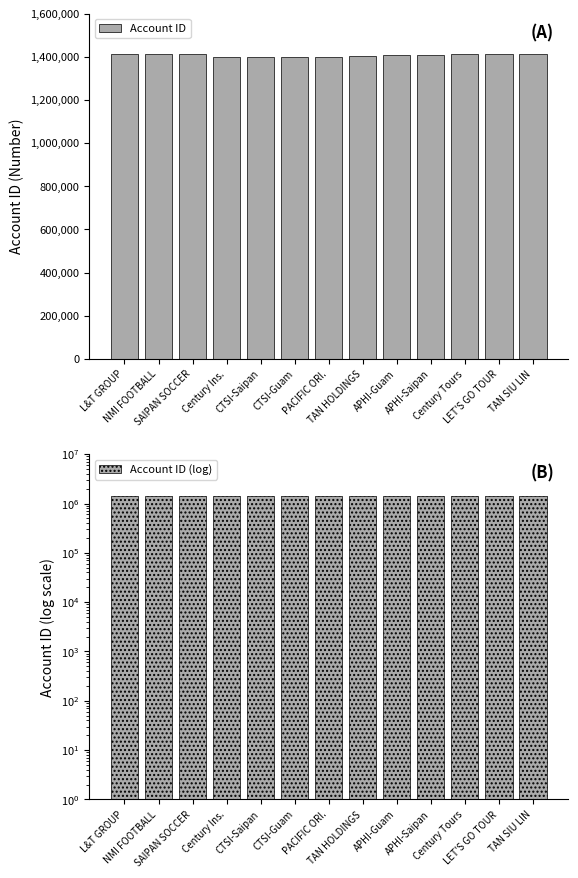

Which label corresponds to the smallest value in the chart?

Century Ins.